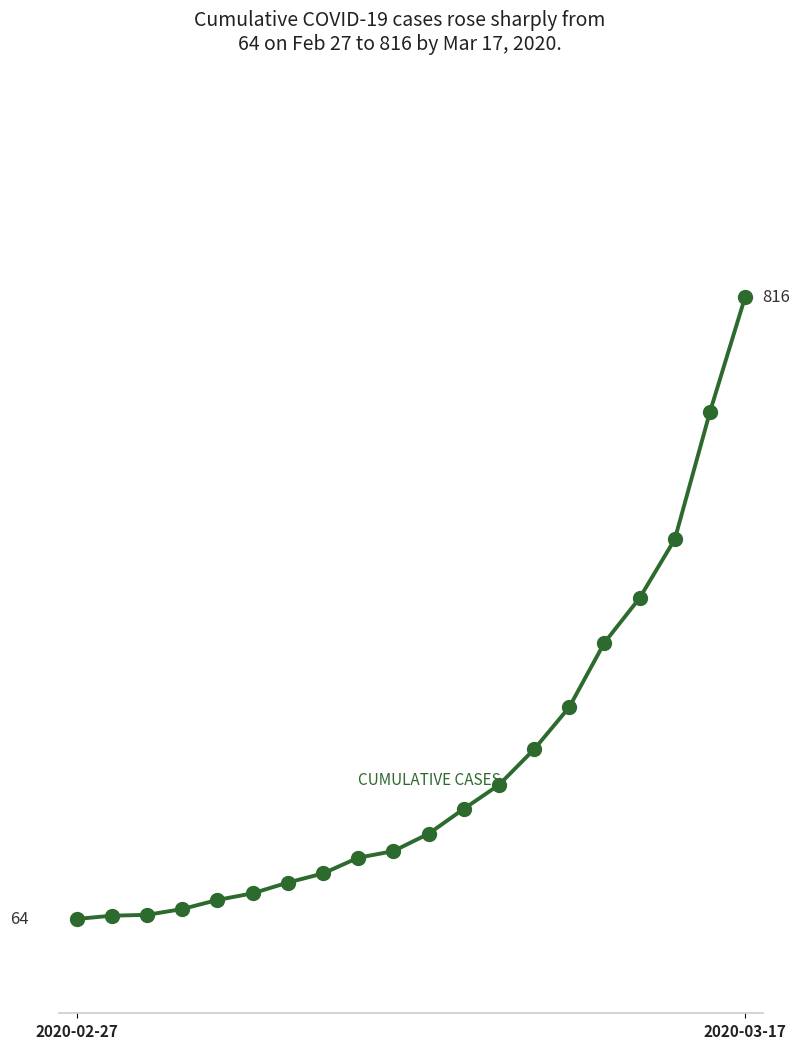

Is this an area chart (filled region under the line)?

No